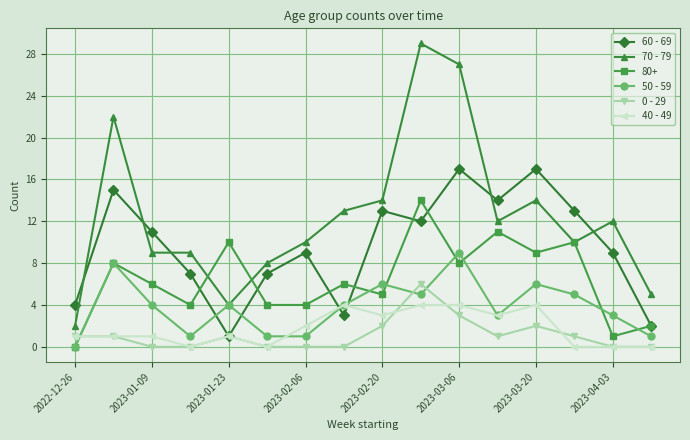

True or false: 50 - 59 and 0 - 29 intersect in this chart.

True